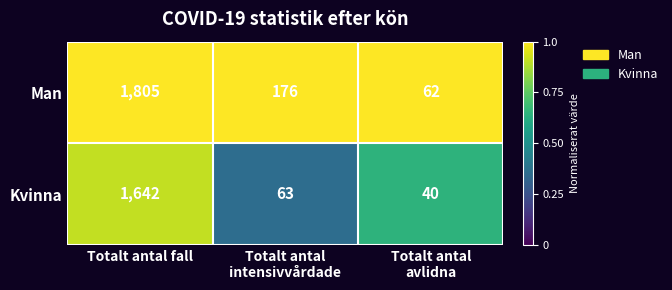

Count the number of data series in this chart.

2